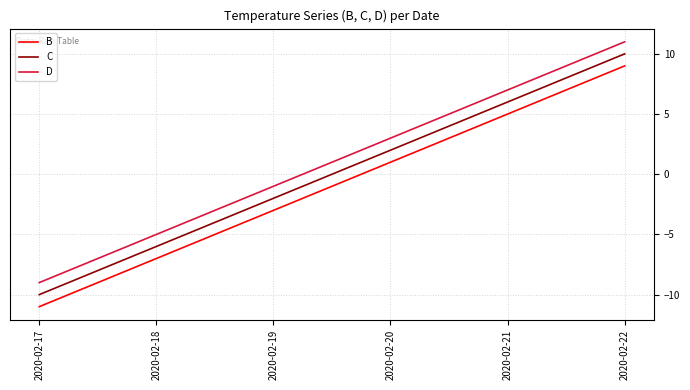

What is the sum of the C values at 2020-02-19 and 2020-02-21?

4